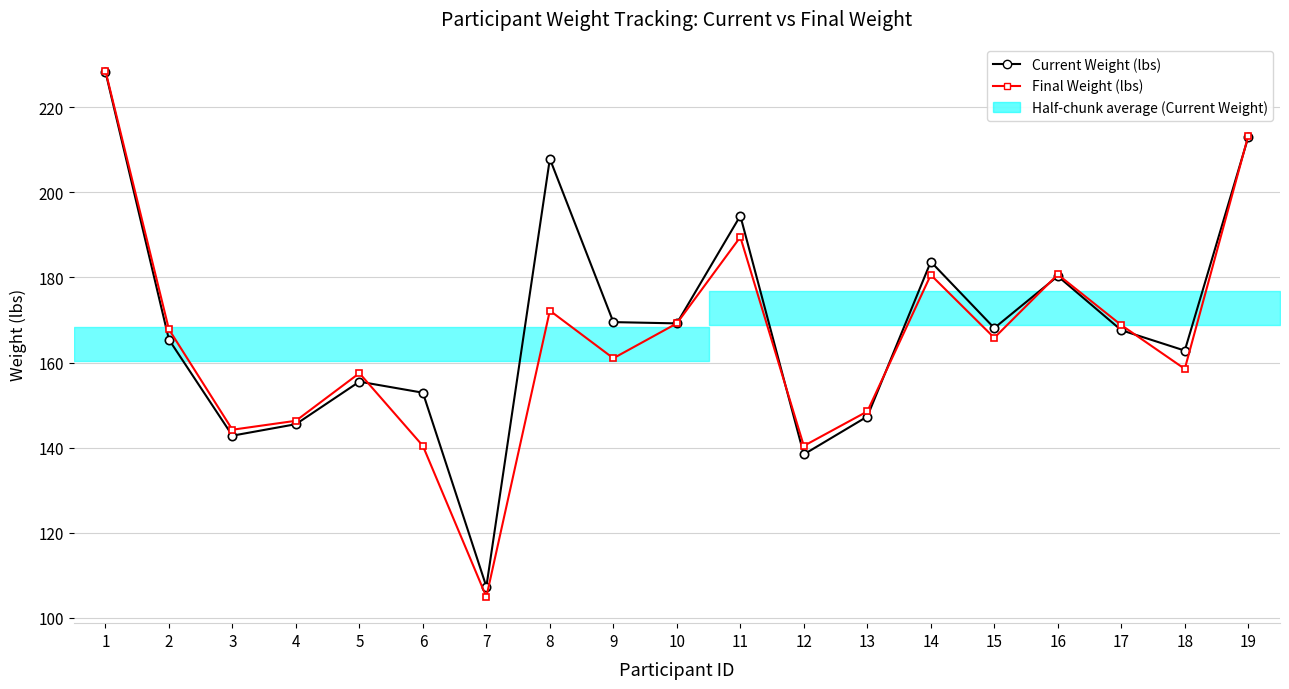

How many times do Current Weight (lbs) and Final Weight (lbs) cross each other?

6